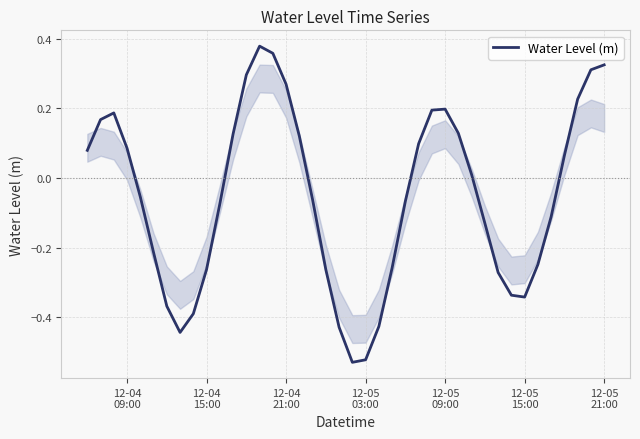

What is the difference between the maximum and minimum values?

0.9